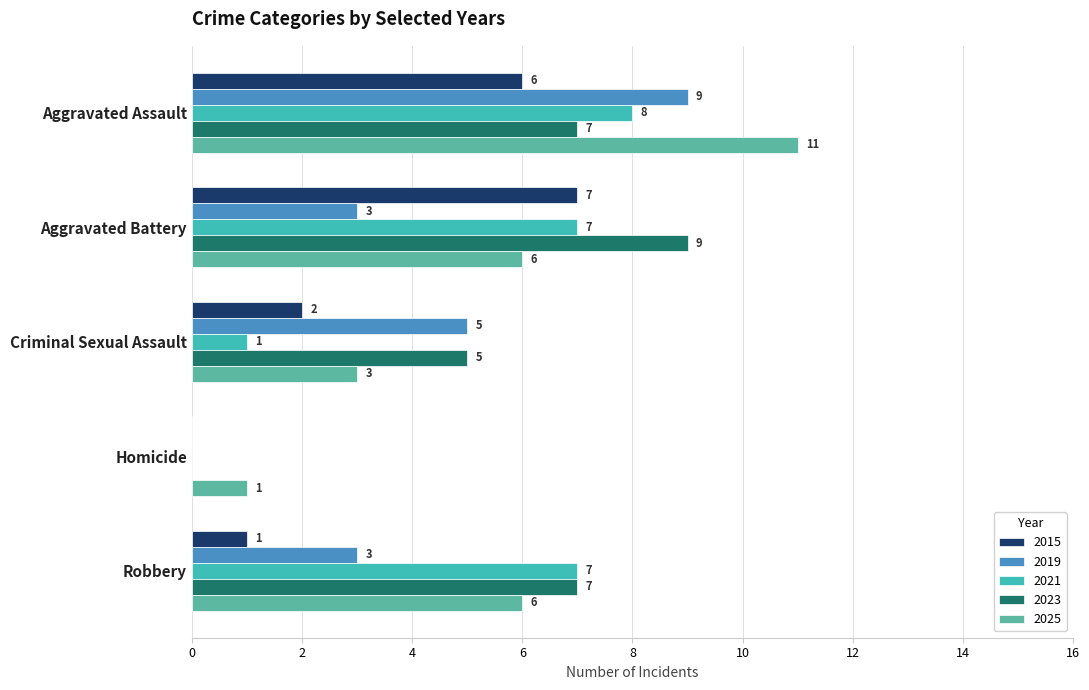

Count the number of categories in the chart.

5